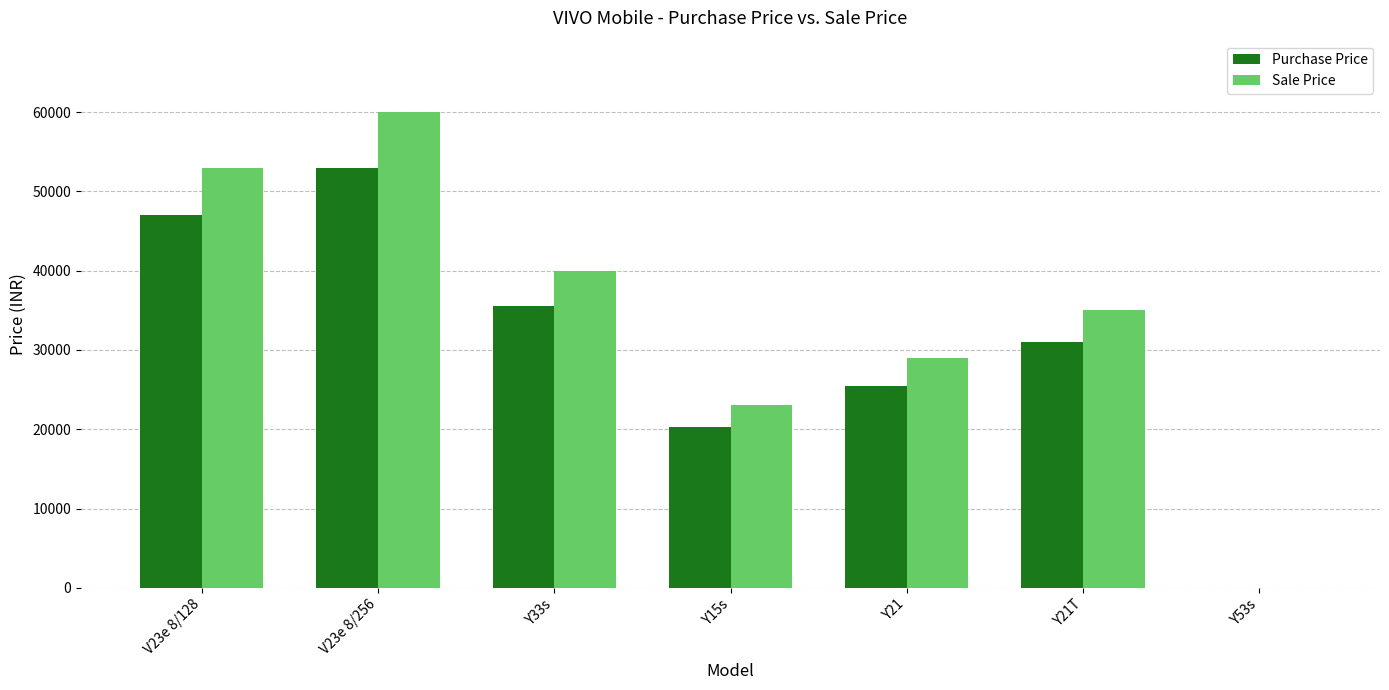

What are all the series names shown in the legend?

Purchase Price, Sale Price